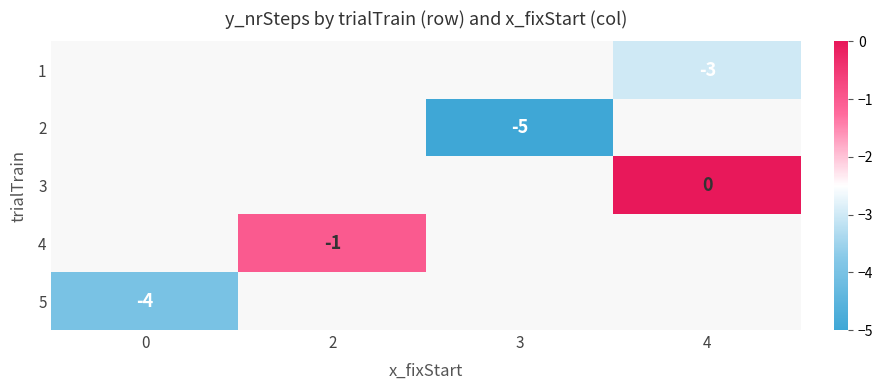

Is it true that 1 equals -3 at 4?

True